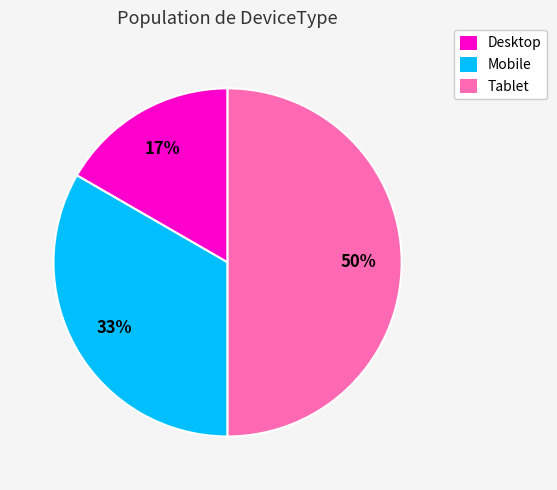

To the nearest percent, what is the combined percentage of Desktop and Mobile?

50%